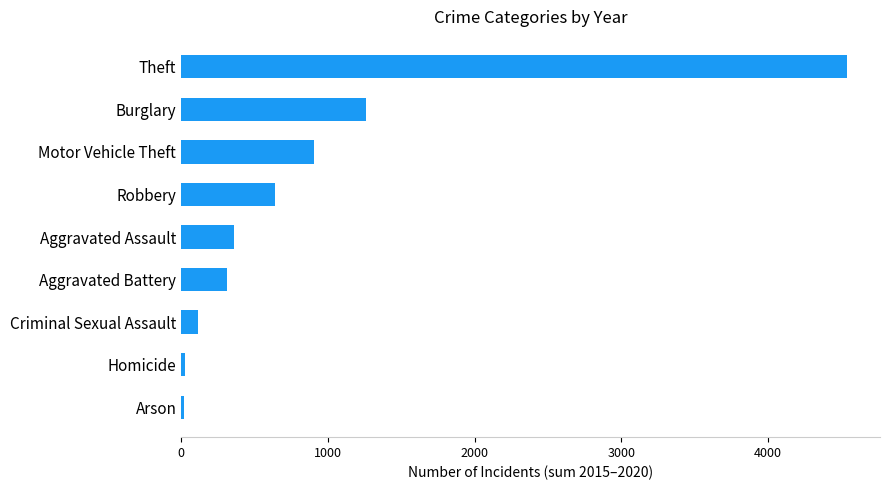

The chart shows a value of 495 at Burglary. True or false?

False